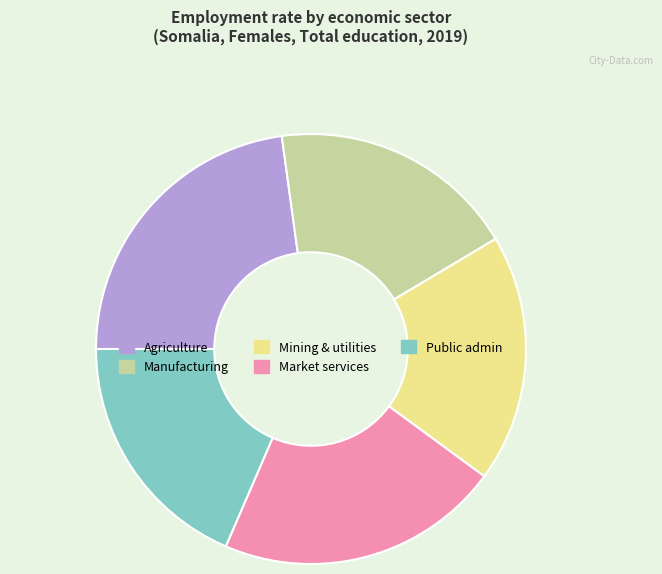

Is there any slice that represents more than half of the pie?

No